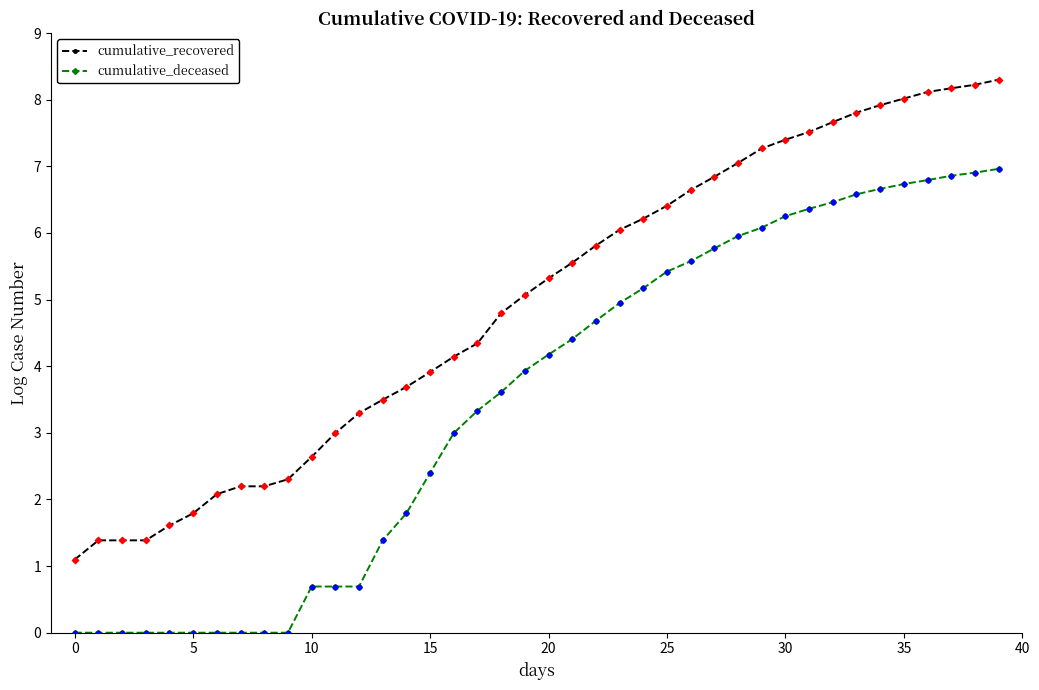

Which series has the largest total across all categories?

cumulative_recovered